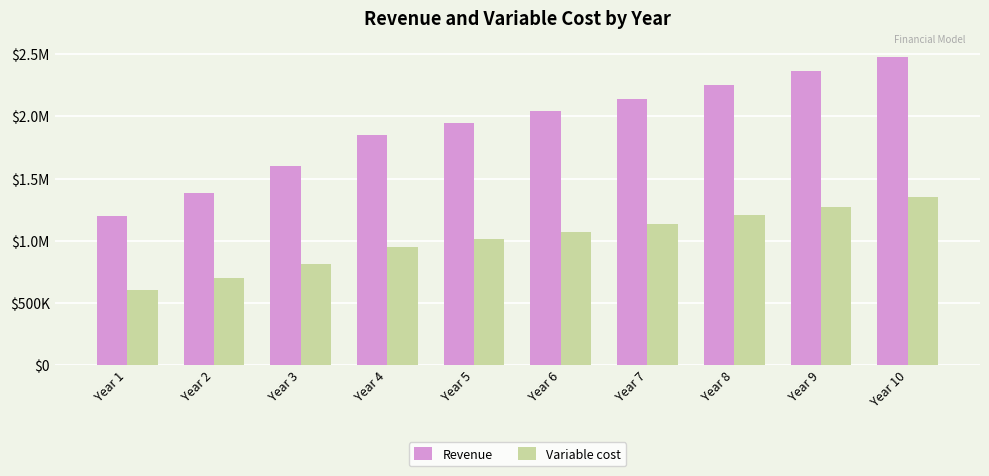

Reading left to right, extract all data points from this chart.

Revenue: 1200000.0	1386000.0	1600830.0	1848958.6	1944810.0	2042050.5	2144153.0	2251360.7	2363928.7	2482125.1
Variable cost: 600000.0	699600.0	815733.6	951145.4	1009981.6	1070580.5	1134815.3	1202904.2	1275078.5	1351583.2